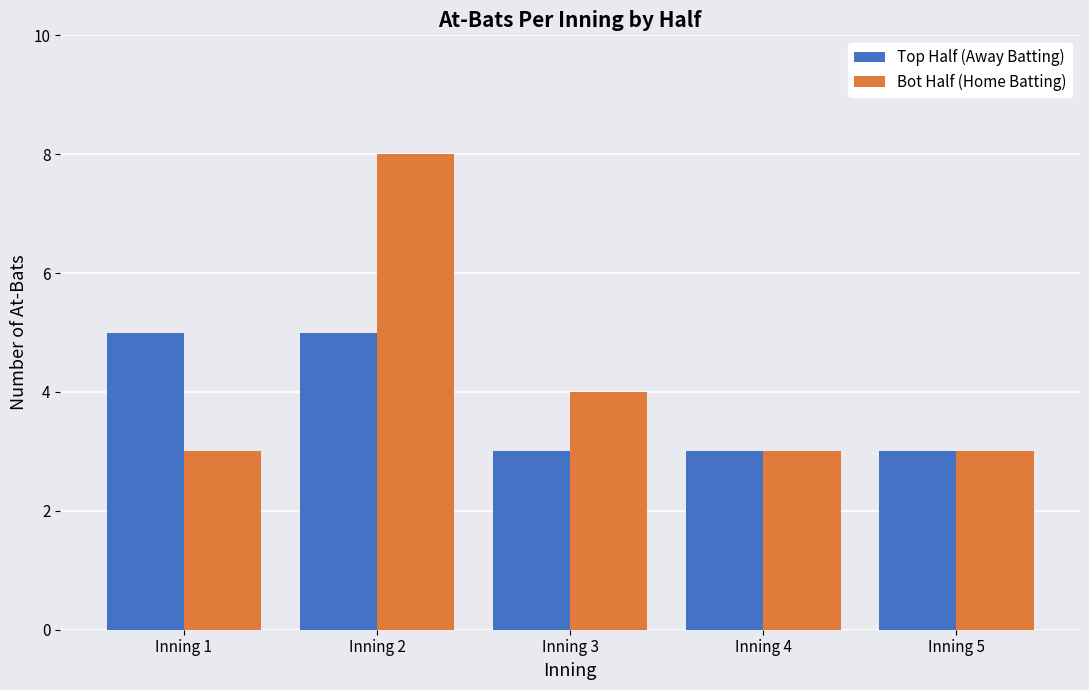

Which series has the largest total across all categories?

Bot Half (Home Batting)